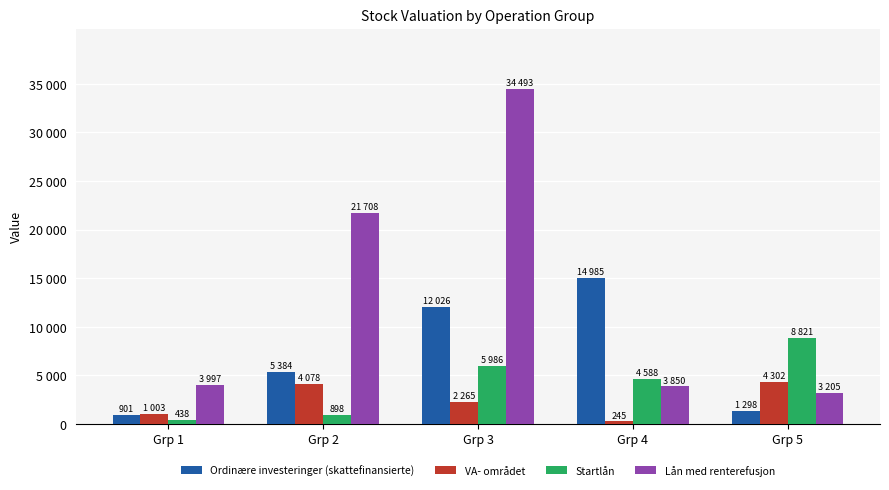

Are the bars grouped side by side (vs. stacked)?

Yes